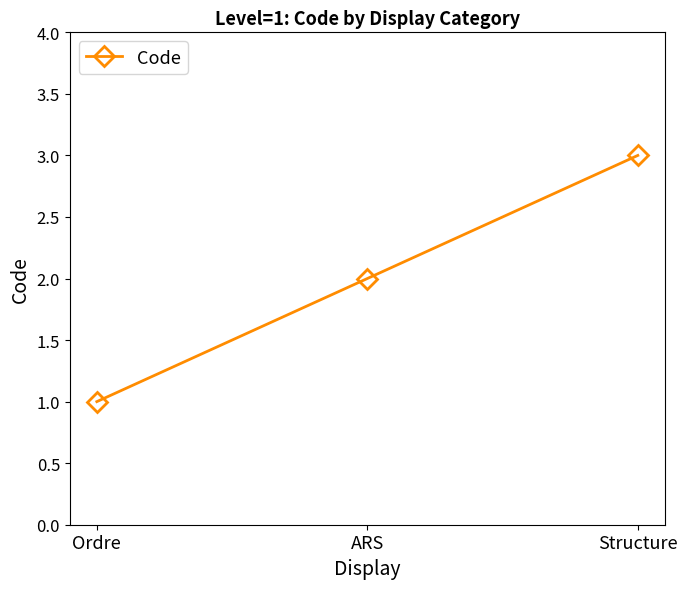

What is the difference between the second highest and minimum values?

1